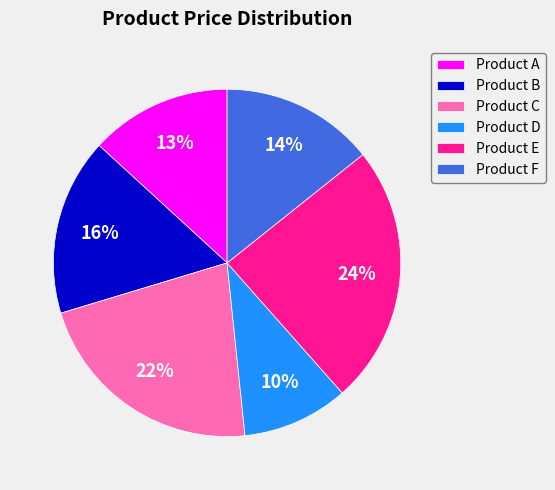

To the nearest percent, what is the difference between the largest and smallest slice percentages?

14%